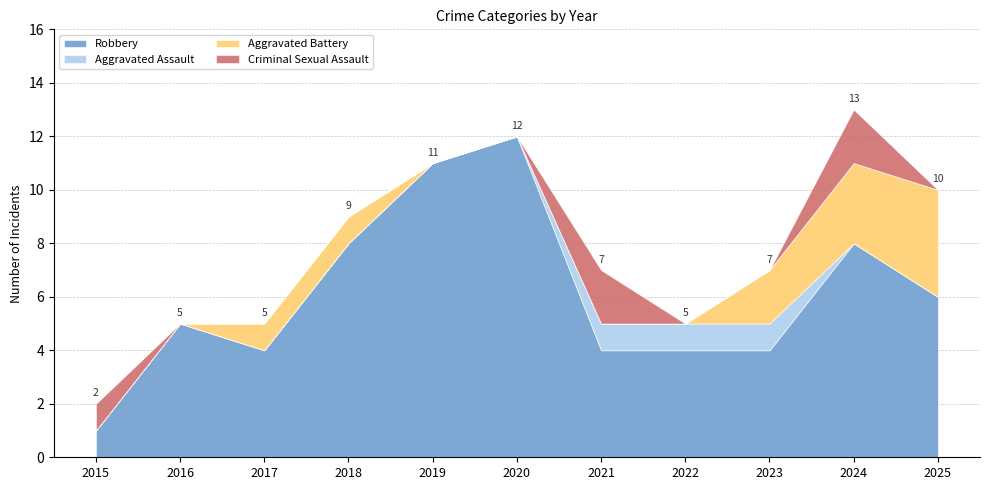

True or false: Total has a value of 13 at 2024.

True